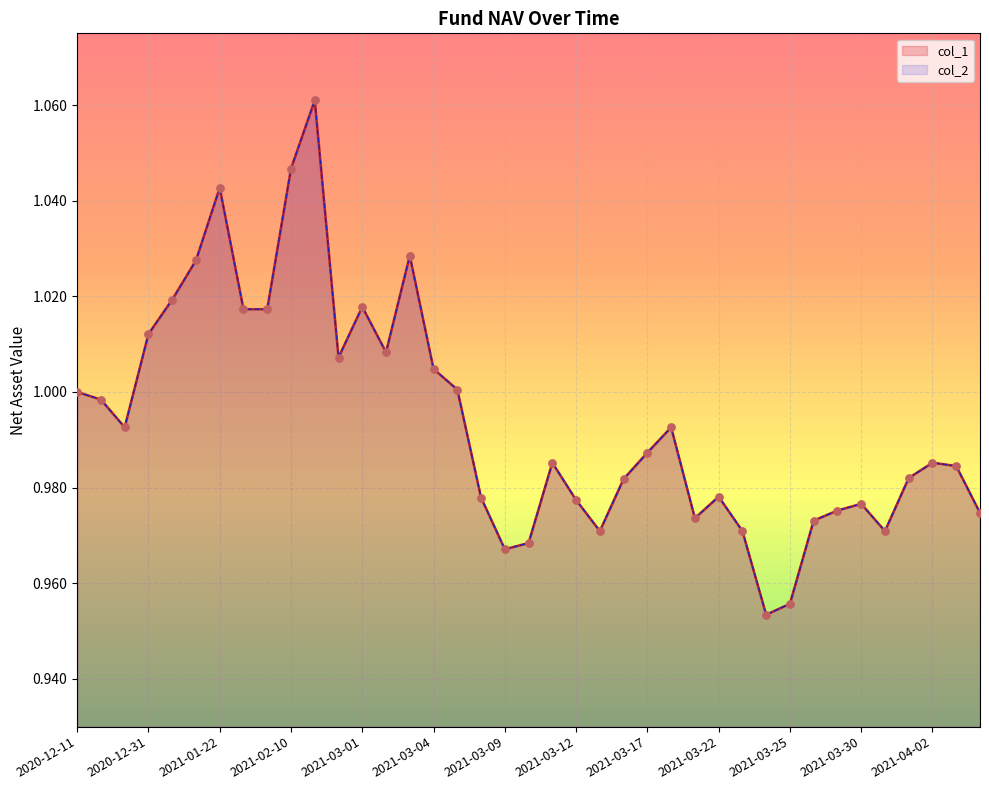

At which category is the sum across all series the highest?

2021-02-19